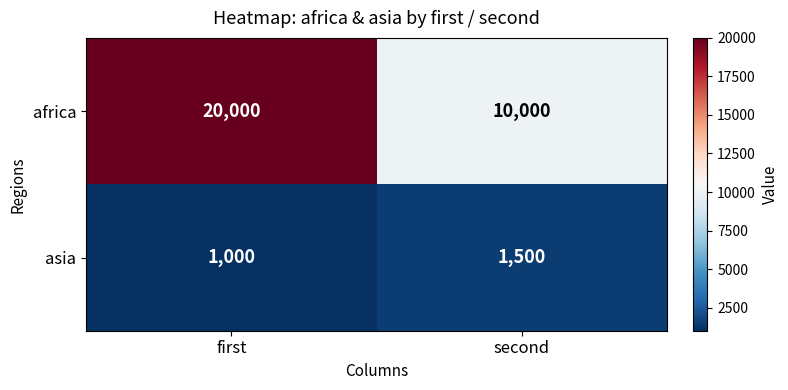

Is it true that asia equals 1000 at first?

True